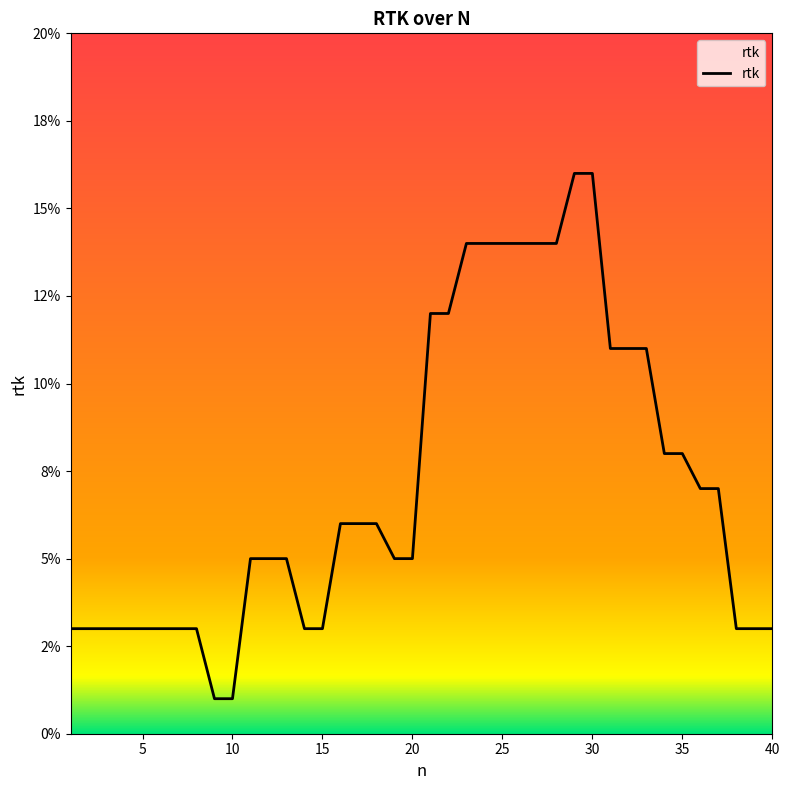

Rank the categories by value from highest to lowest.

29, 30, 23, 24, 25, 26, 27, 28, 21, 22, 31, 32, 33, 34, 35, 36, 37, 16, 17, 18, 11, 12, 13, 19, 20, 1, 2, 3, 4, 5, 6, 7, 8, 14, 15, 38, 39, 40, 9, 10